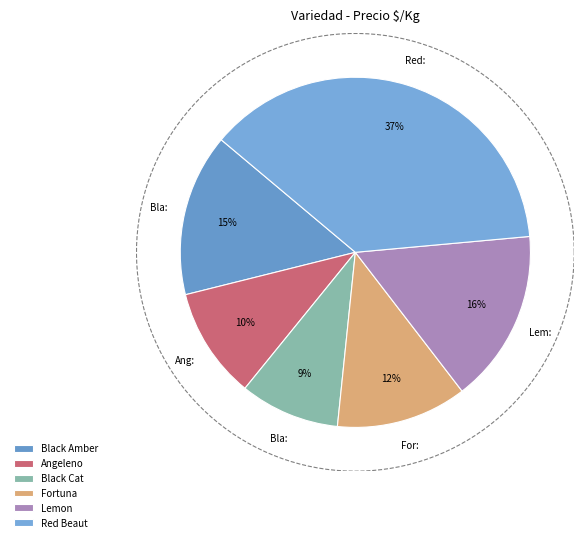

Combined, do 6 and 9 account for over 50%?

No